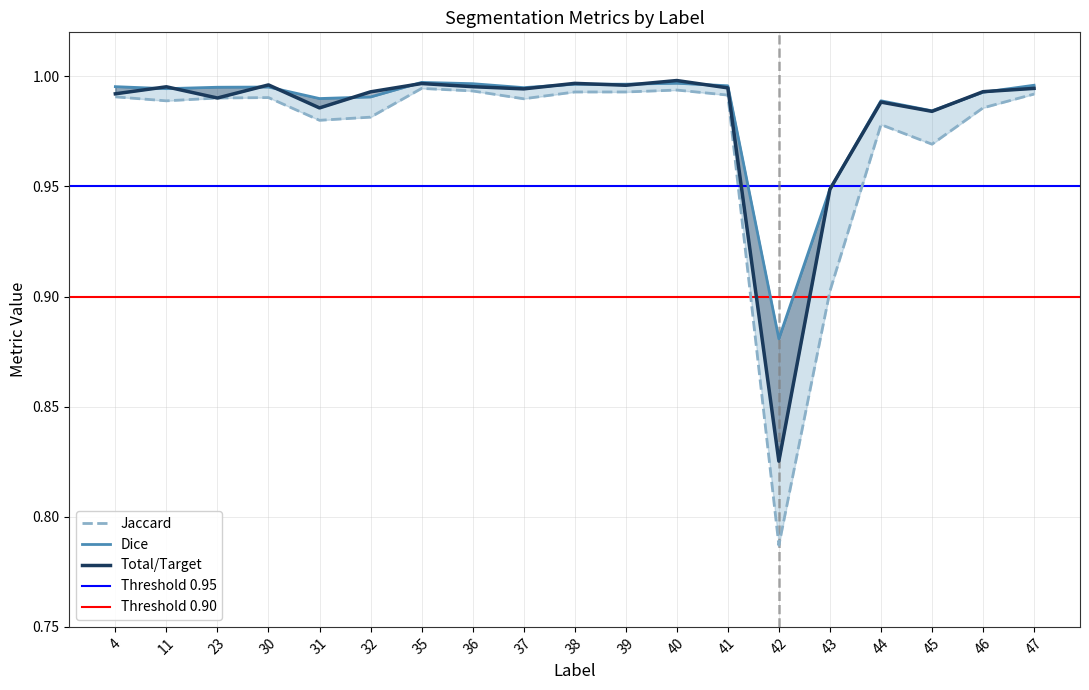

Reading right to left, extract all data points from this chart.

Jaccard: 47=1.0	46=1.0	45=1.0	44=1.0	43=0.9	42=0.8	41=1.0	40=1.0	39=1.0	38=1.0	37=1.0	36=1.0	35=1.0	32=1.0	31=1.0	30=1.0	23=1.0	11=1.0	4=1.0
Dice: 47=1.0	46=1.0	45=1.0	44=1.0	43=0.9	42=0.9	41=1.0	40=1.0	39=1.0	38=1.0	37=1.0	36=1.0	35=1.0	32=1.0	31=1.0	30=1.0	23=1.0	11=1.0	4=1.0
Total/Target: 47=1.0	46=1.0	45=1.0	44=1.0	43=0.9	42=0.8	41=1.0	40=1.0	39=1.0	38=1.0	37=1.0	36=1.0	35=1.0	32=1.0	31=1.0	30=1.0	23=1.0	11=1.0	4=1.0